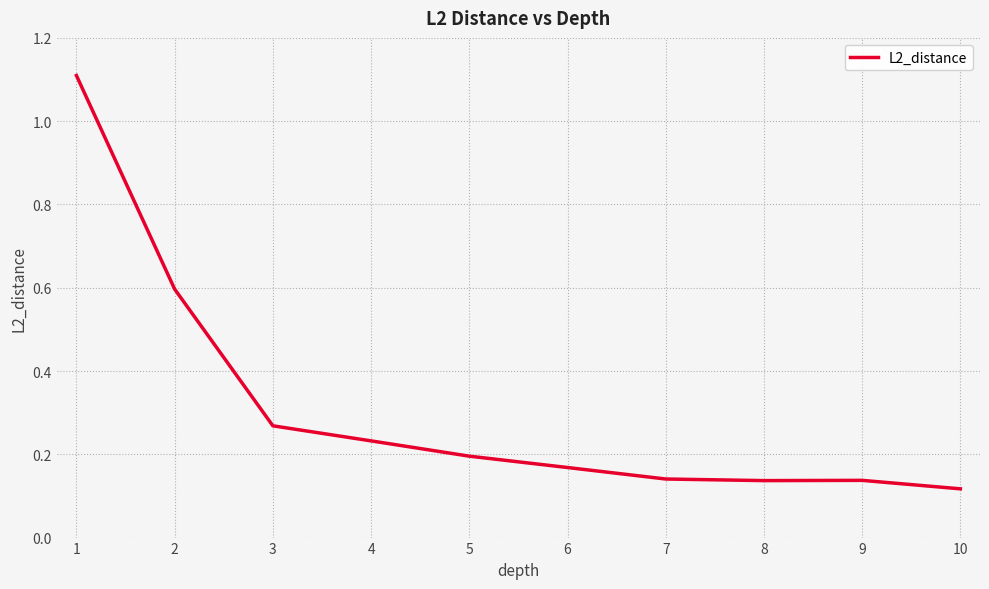

Is it true that the value at 4 is 0.1?

False